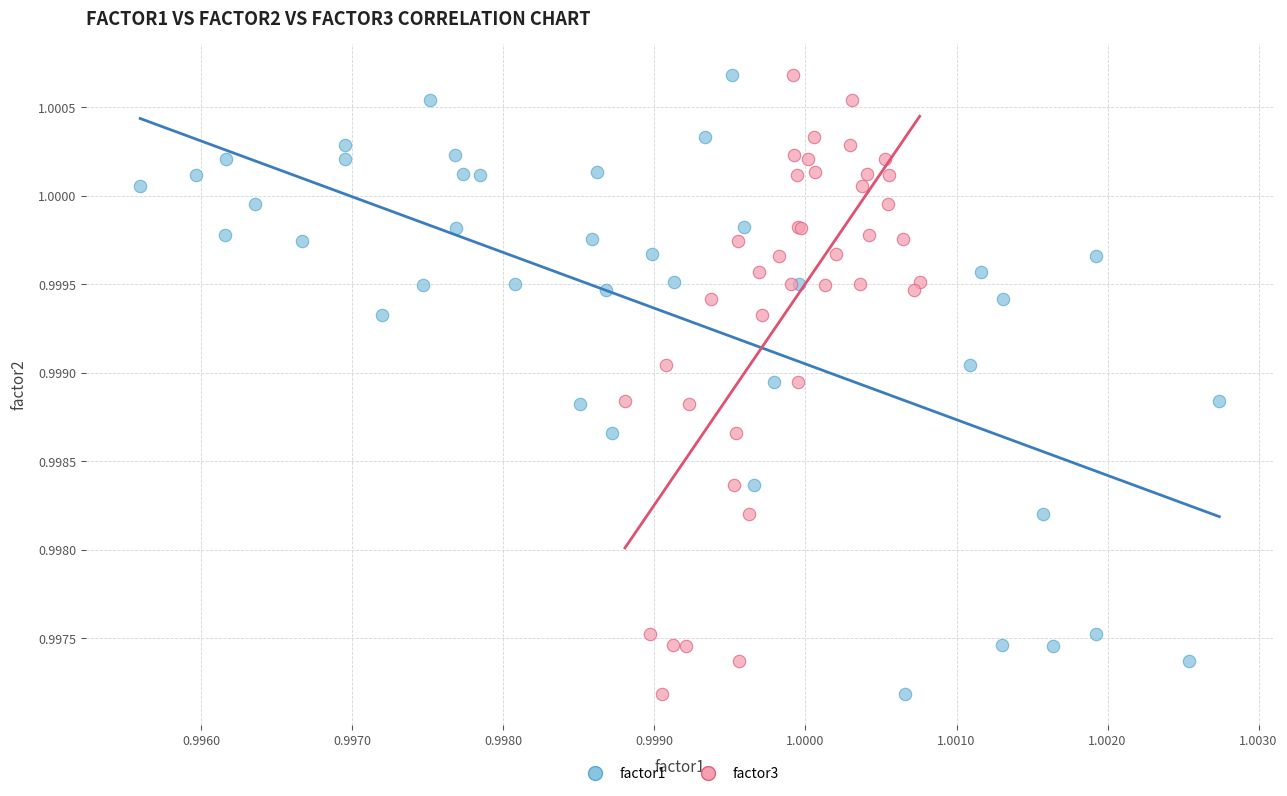

What are all the series names shown in the legend?

factor1, factor3